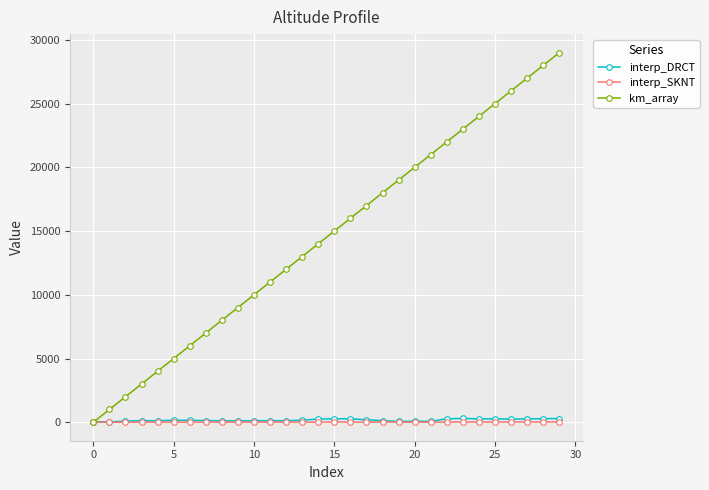

What is the value of the km_array point at the 24th from the left?

23000.0